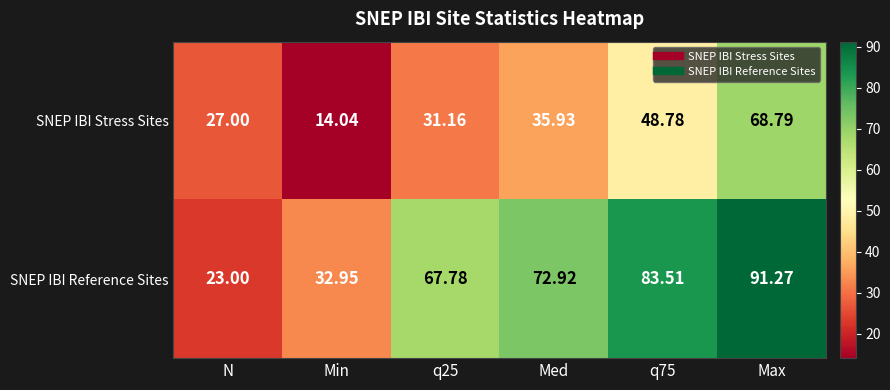

At which label is SNEP IBI Stress Sites closest to 41?

Med